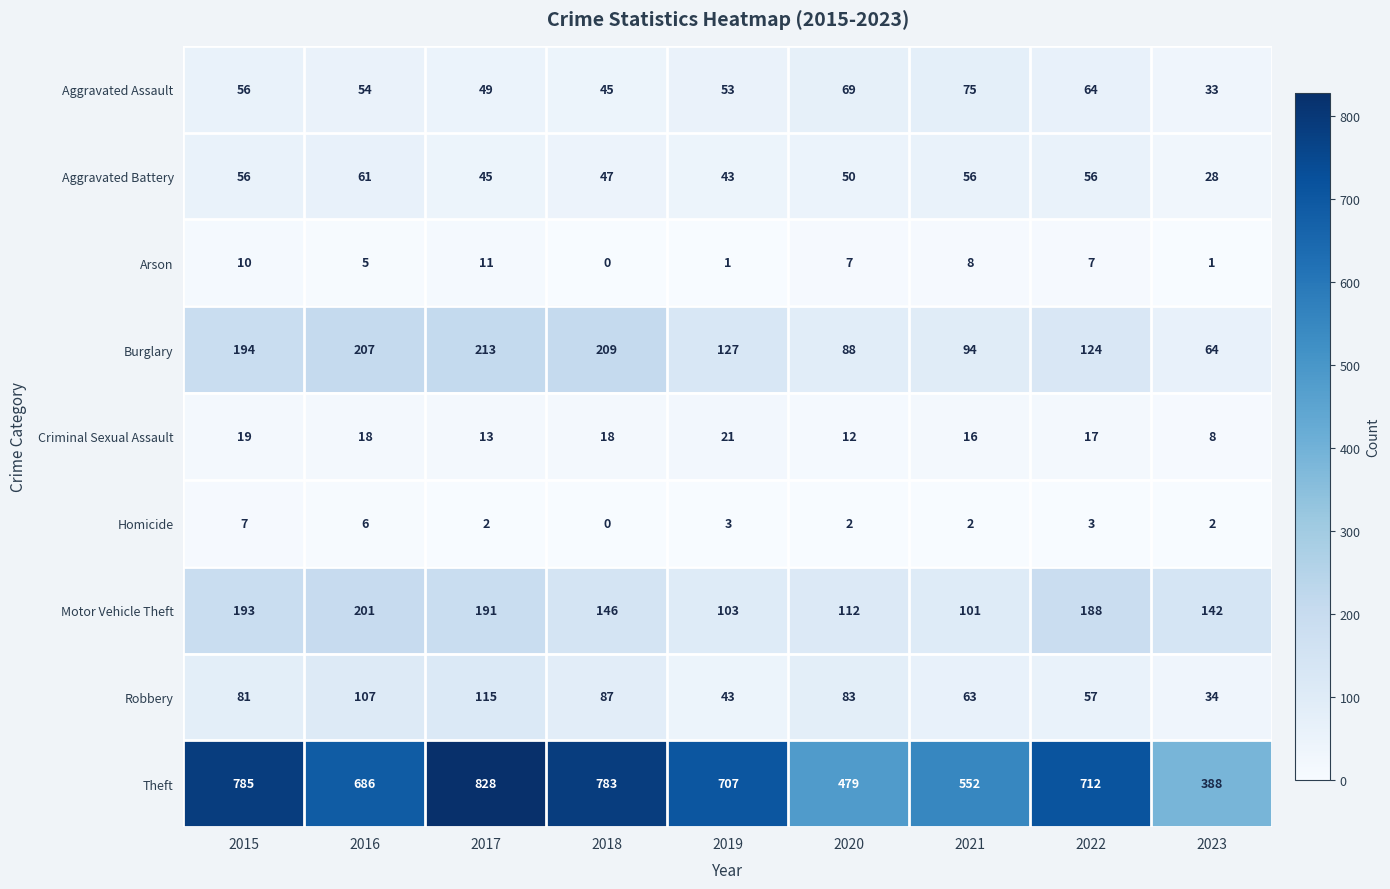

Which series changed the most between 2017 and 2019?

Theft